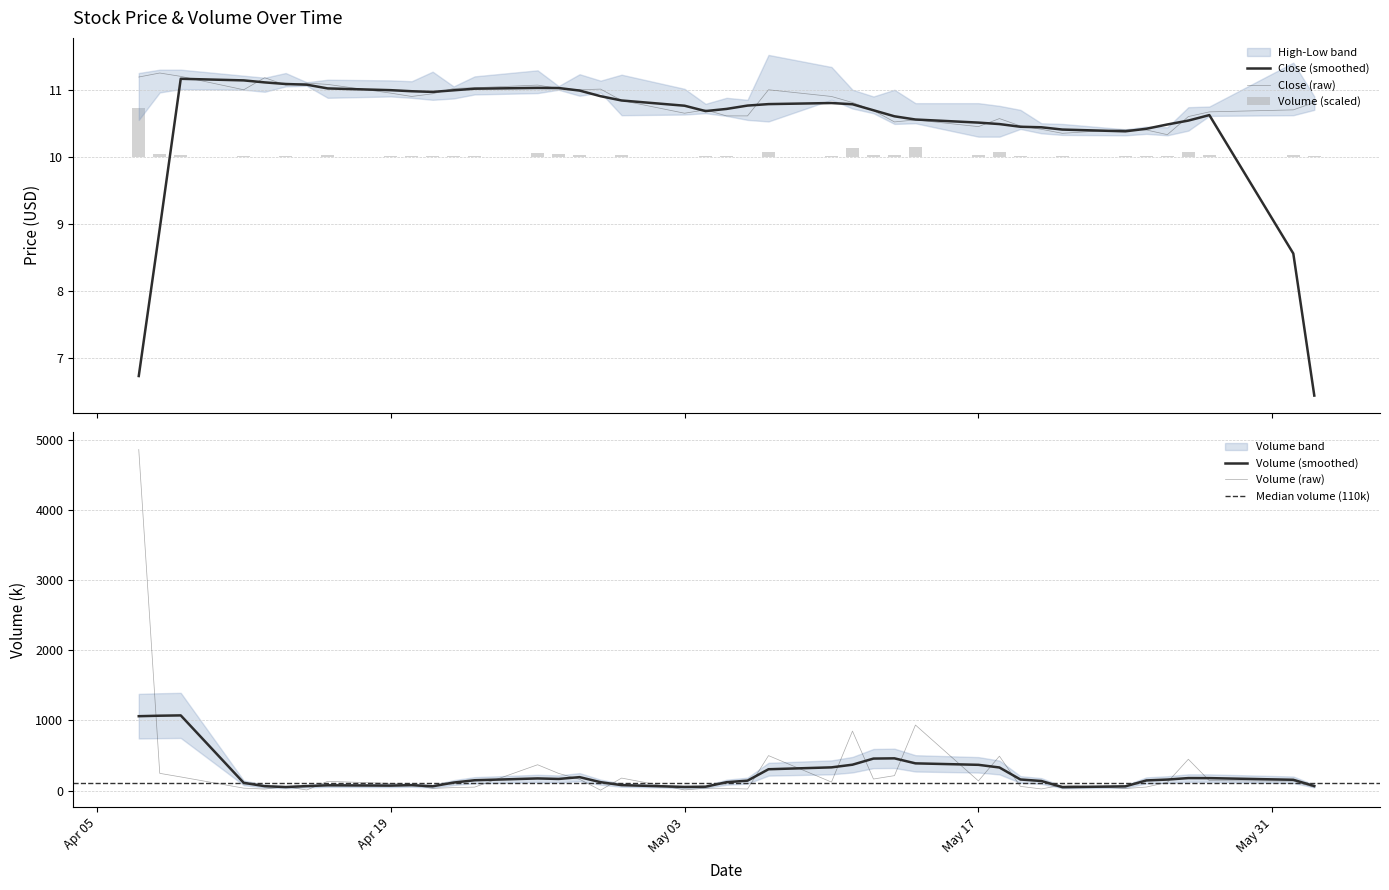

What is the average value of the Close series?

10.8